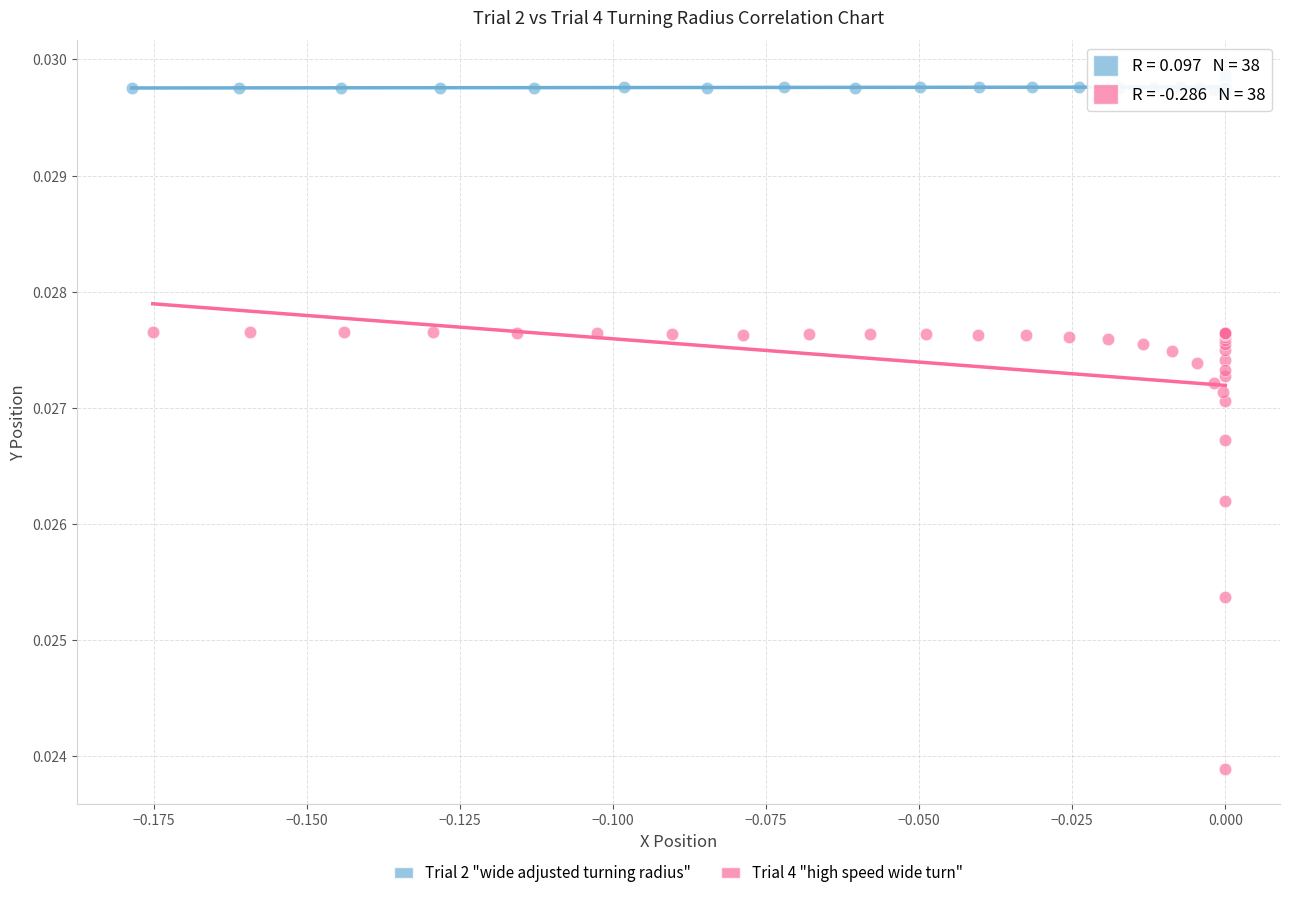

What are all the series names shown in the legend?

Trial 2 "wide adjusted turning radius", Trial 4 "high speed wide turn"